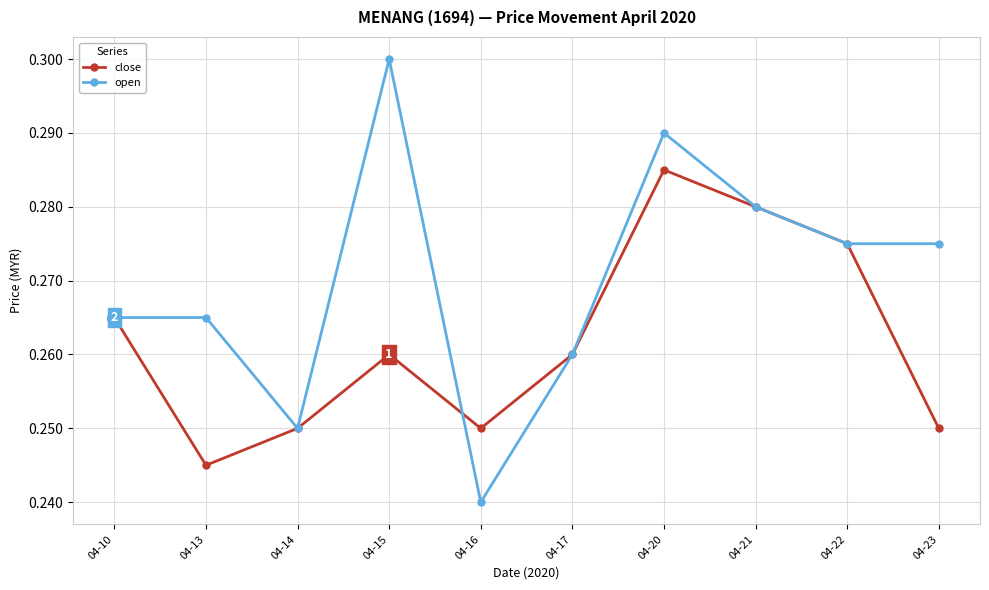

At which label does open reach its minimum?

04-16